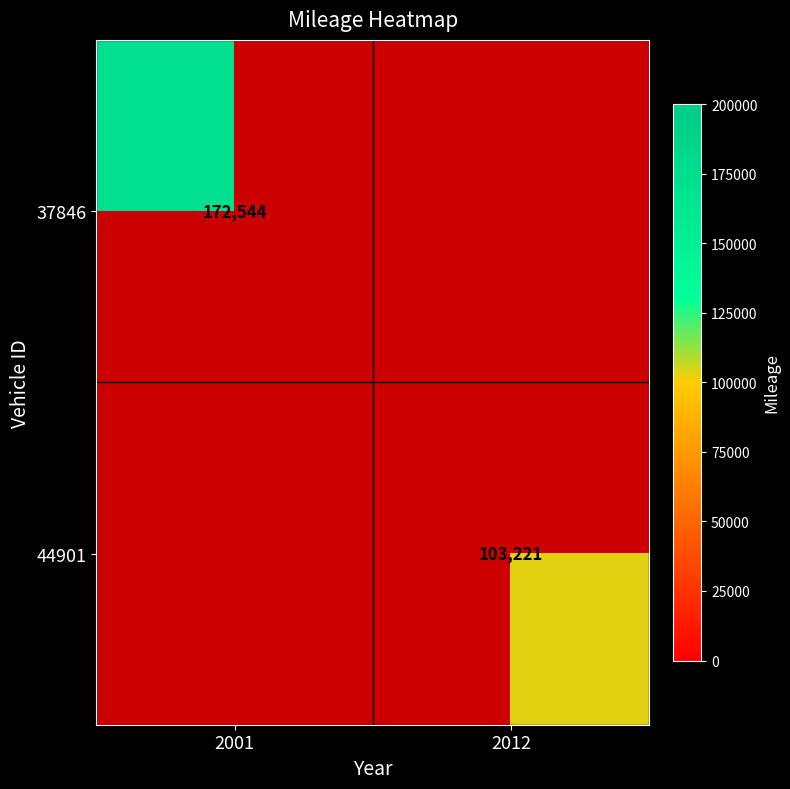

Is the value of 37846 at 2001 greater than the value of 44901 at 2012?

Yes